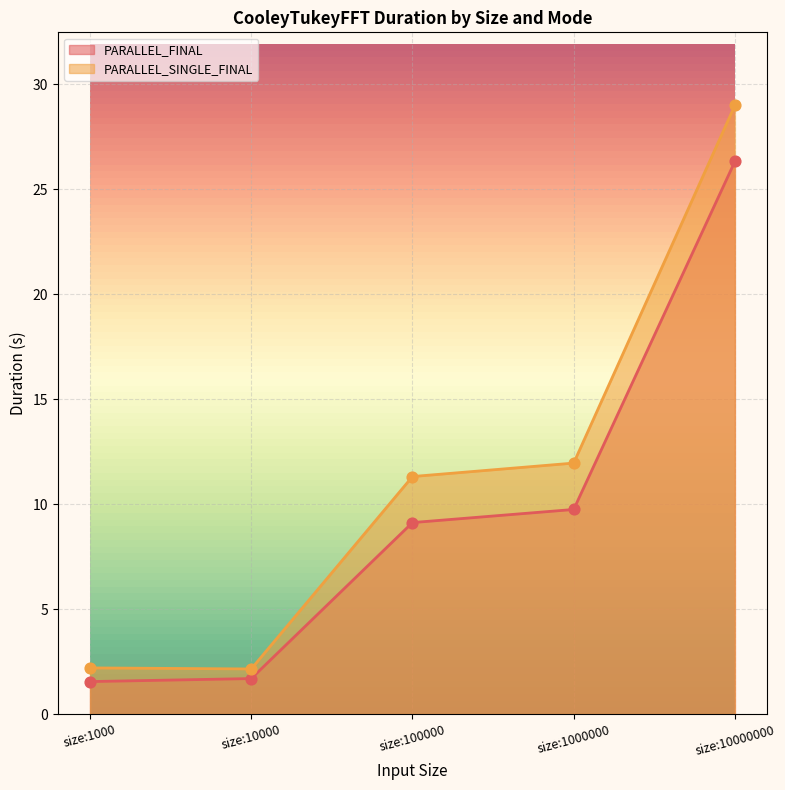

Which series contains the lowest Y value?

PARALLEL_FINAL